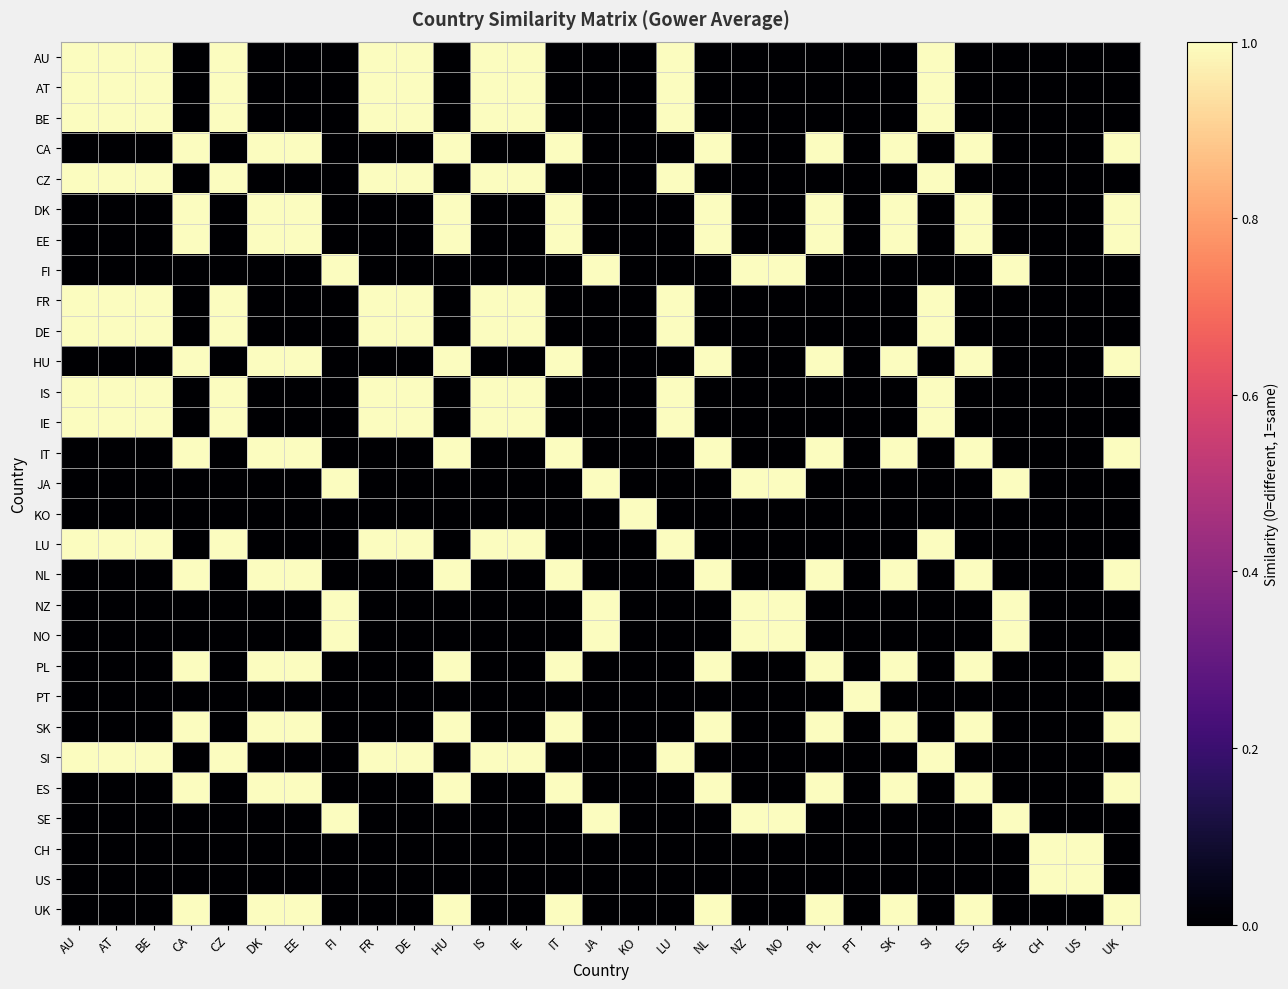

Which category has the lowest value across all series?

CA